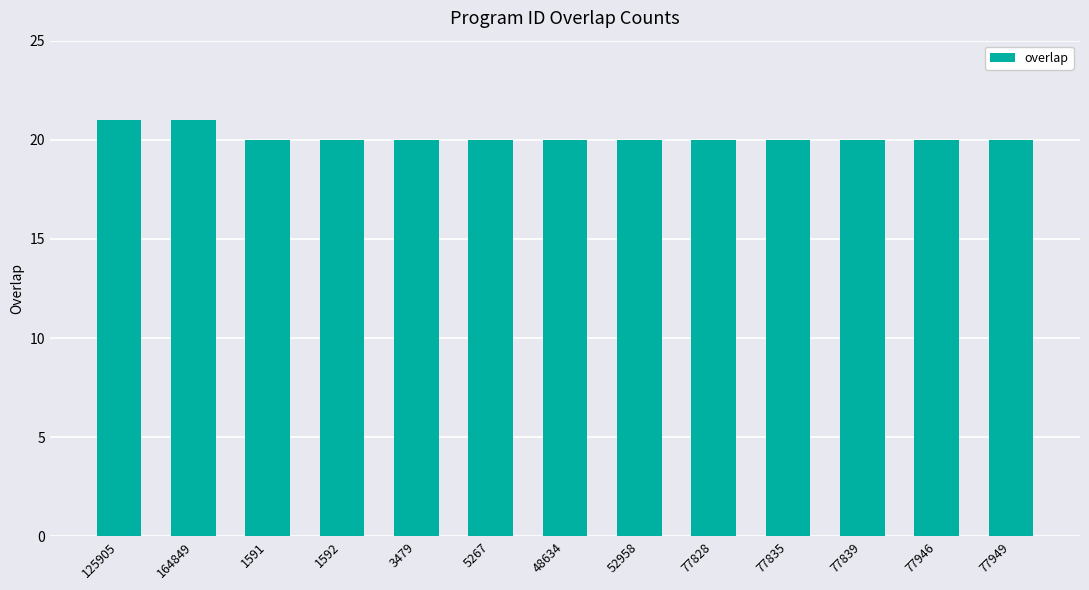

The chart shows a value of 20 at 1591. True or false?

True